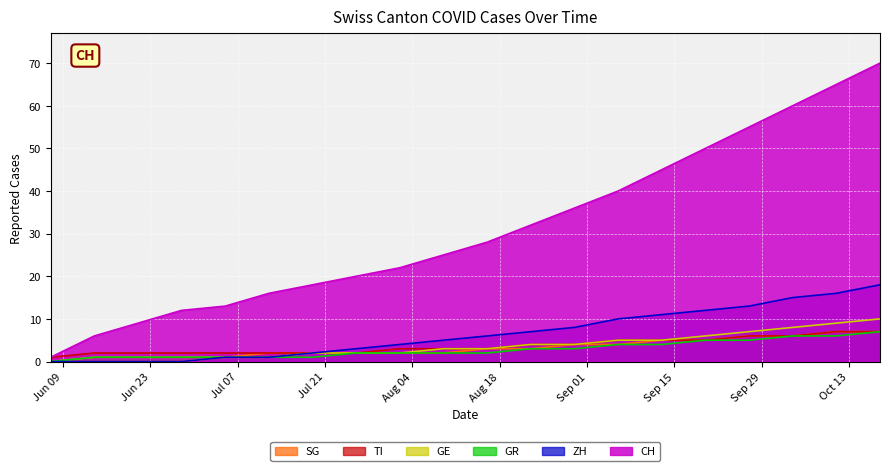

True or false: SG and GR intersect in this chart.

False